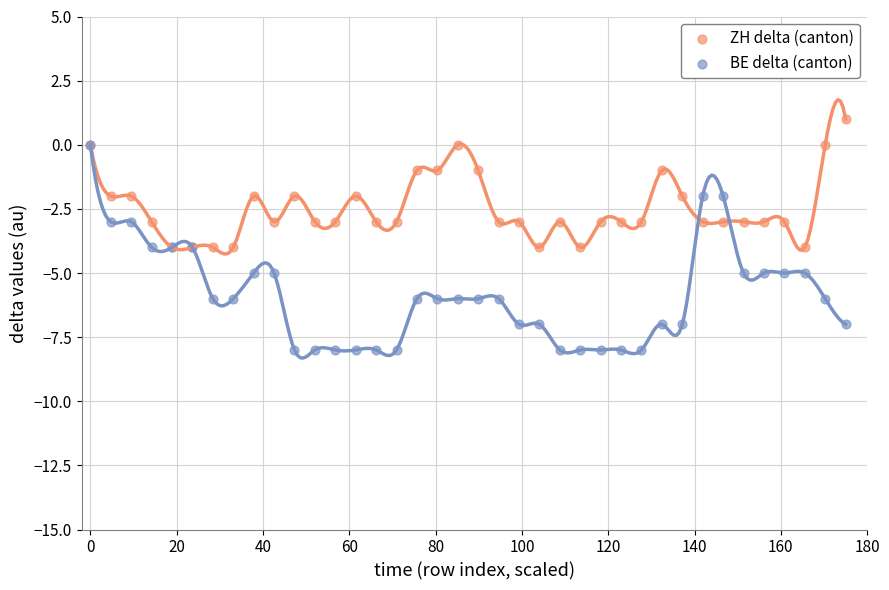

What are all the series names shown in the legend?

ZH delta (canton), BE delta (canton)